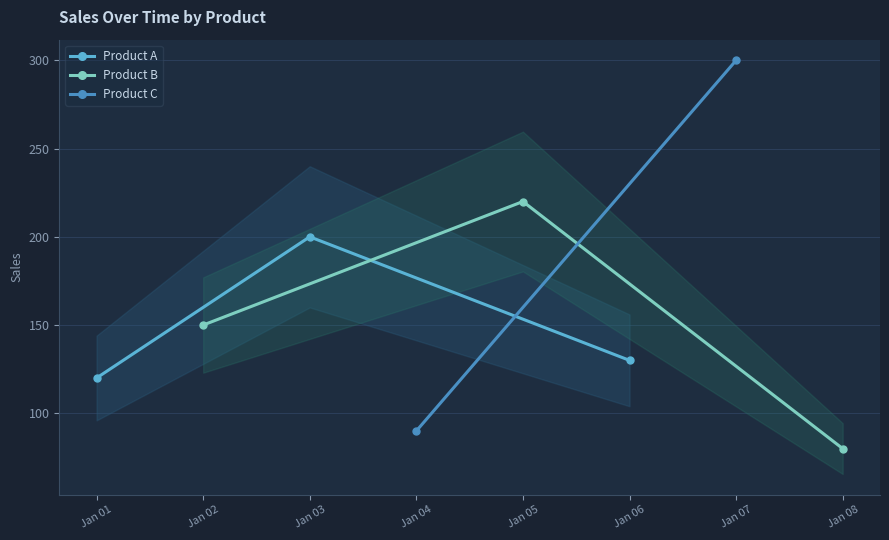

What is the value of the Product A point at the 2nd from the left?

200